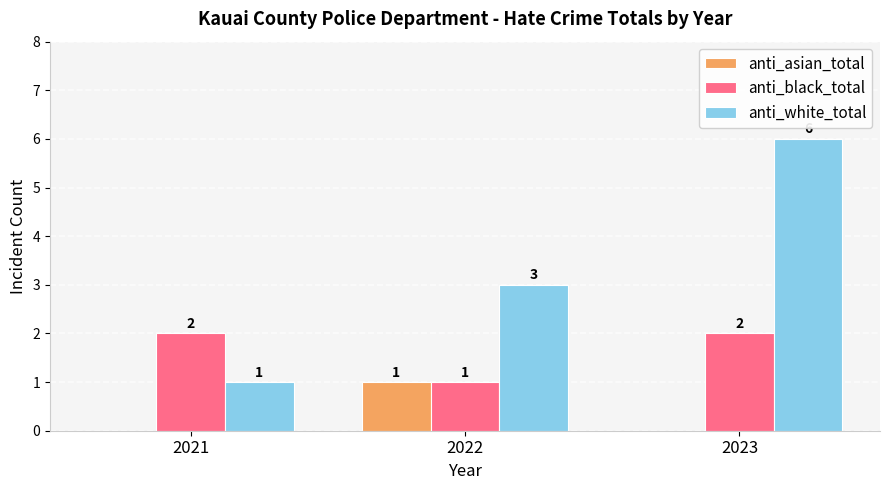

Reading right to left, extract all data points from this chart.

anti_asian_total: 2023=0	2022=1	2021=0
anti_black_total: 2023=2	2022=1	2021=2
anti_white_total: 2023=6	2022=3	2021=1